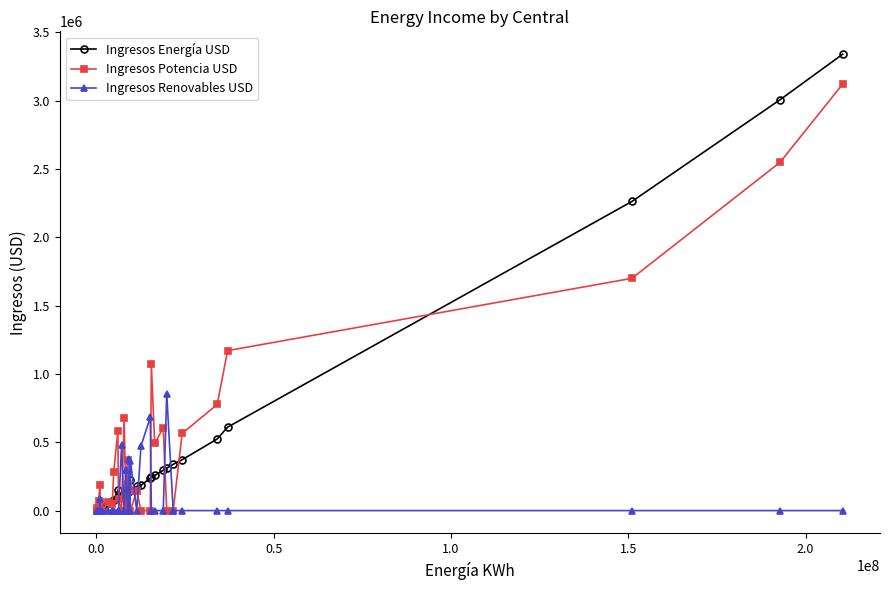

True or false: Ingresos Energía USD and Ingresos Potencia USD cross at least once.

True